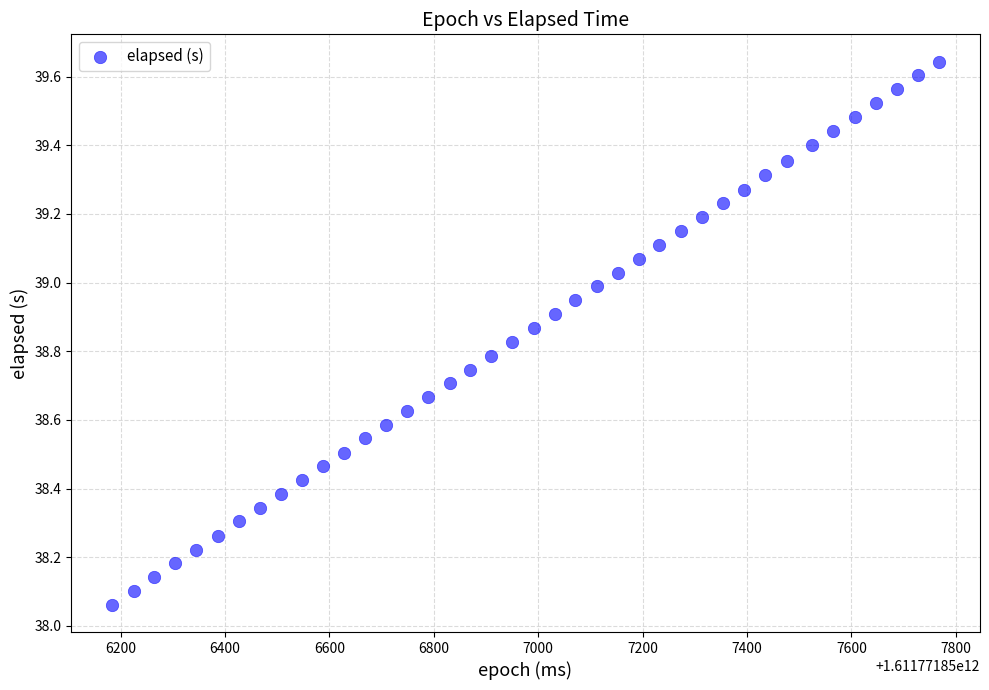

What is the range of X values (max minus min)?

1583.0